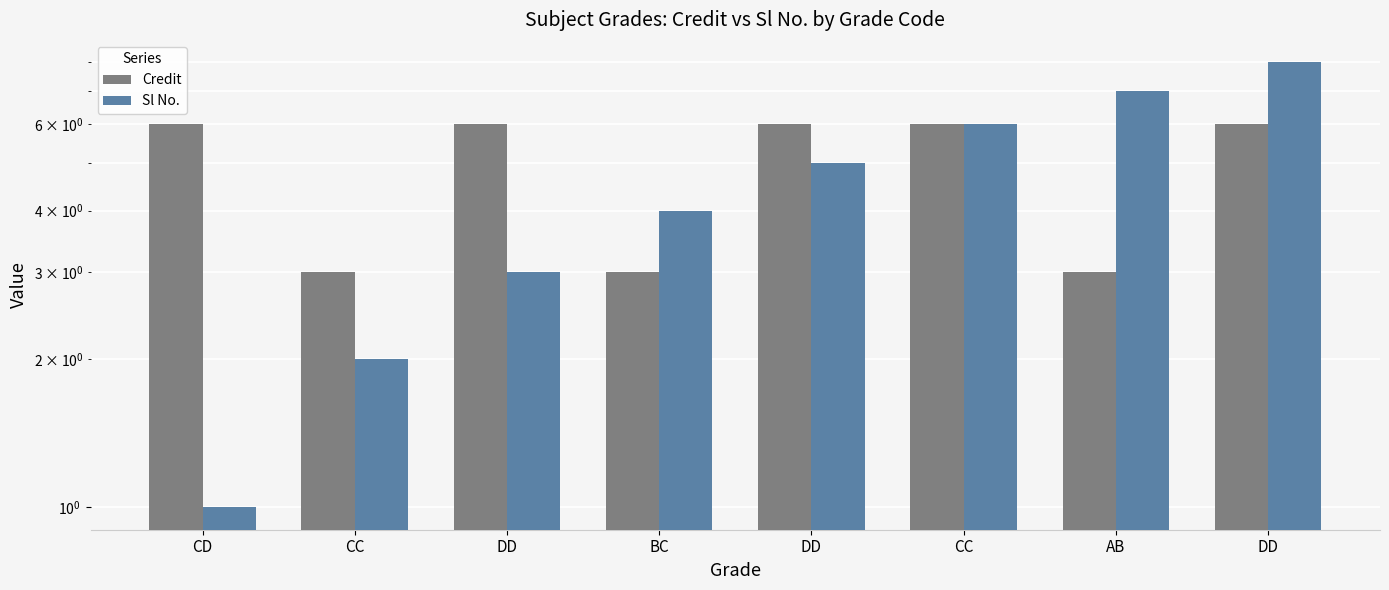

List the series in order of their overall mean, highest first.

Credit, Sl No.